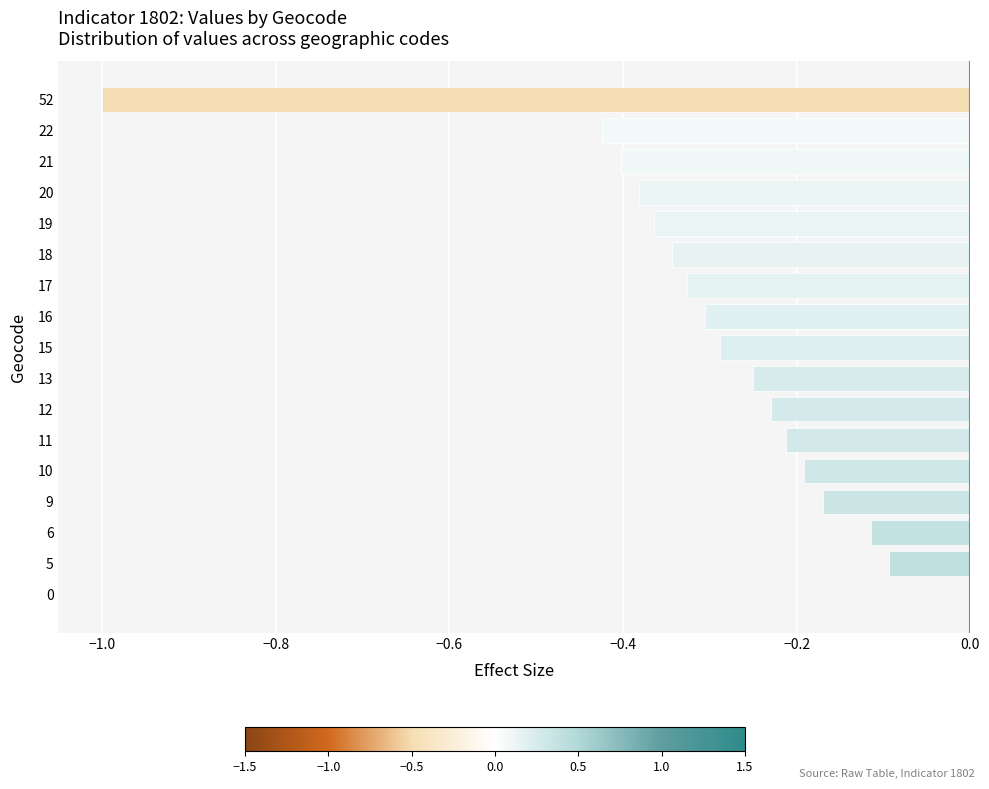

True or false: the data shows -0.4 at 22.

True